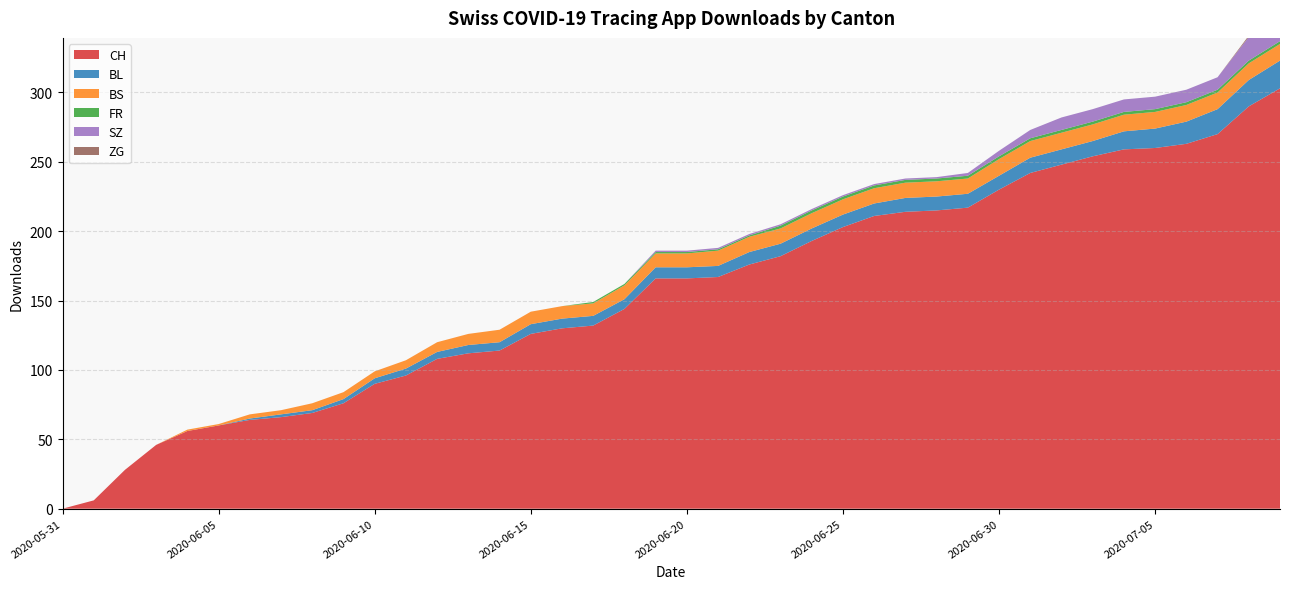

Reading left to right, what are all the values shown in this chart?

CH: 0	6	28	46	56	60	64	66	69	76	90	96	108	112	114	126	130	132	144	166	166	167	176	182	193	203	211	214	215	217	230	242	248	254	259	260	263	270	290	303
BL: 0	0	0	0	0	0	1	2	2	3	4	5	5	6	6	7	7	7	7	8	8	8	9	9	9	9	9	10	10	10	10	11	11	11	13	14	16	18	19	20
BS: 0	0	0	0	1	1	3	3	5	5	5	6	7	8	9	9	9	9	10	10	10	11	11	11	11	11	11	11	11	11	12	12	12	12	12	12	12	12	12	12
FR: 0	0	0	0	0	0	0	0	0	0	0	0	0	0	0	0	0	1	1	1	1	1	1	2	2	2	2	2	2	2	2	2	2	2	2	2	2	2	2	2
SZ: 0	0	0	0	0	0	0	0	0	0	0	0	0	0	0	0	0	0	0	1	1	1	1	1	1	1	1	1	1	2	4	6	9	9	9	9	9	9	17	17
ZG: 0	0	0	0	0	0	0	0	0	0	0	0	0	0	0	0	0	0	0	0	0	0	0	0	0	0	0	0	0	0	0	0	0	0	0	0	0	0	1	1